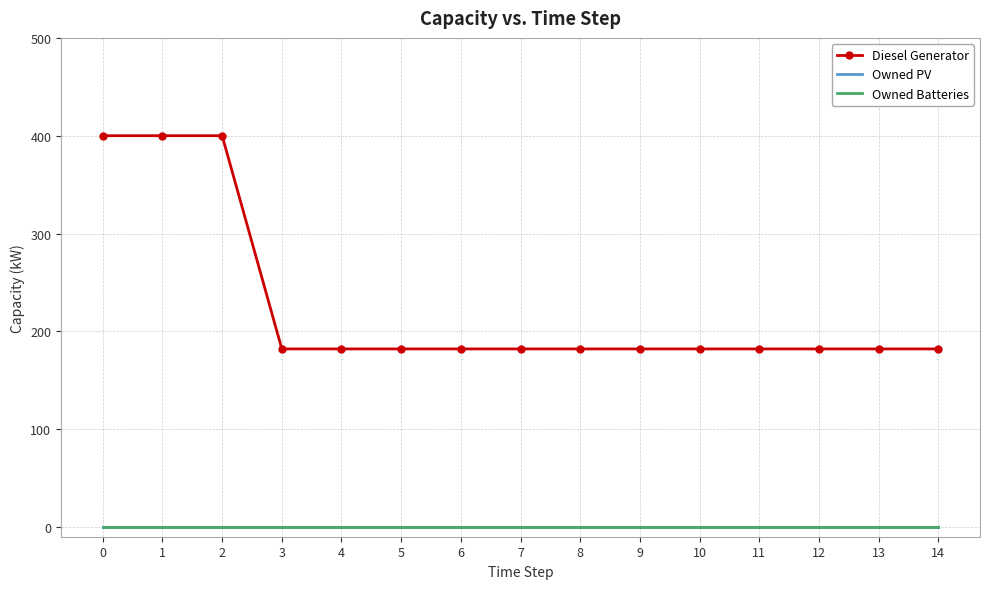

True or false: Diesel Generator and Owned Batteries cross at least once.

False